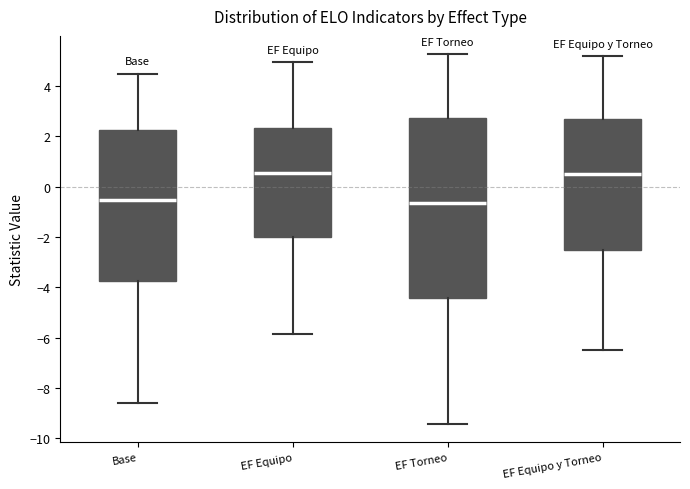

Reading left to right, read every box against the y-axis: the position of its median line, the range the box covers, and the ends of its whiskers. The values are not printed on the chart, so give them approximately, as read against the axis.

Base: median -0.6, box -3.8 to 2.2, whiskers -8.6 to 4.4
EF Equipo: median 0.6, box -2.0 to 2.4, whiskers -5.8 to 5.0
EF Torneo: median -0.6, box -4.4 to 2.8, whiskers -9.4 to 5.2
EF Equipo y Torneo: median 0.4, box -2.6 to 2.6, whiskers -6.4 to 5.2